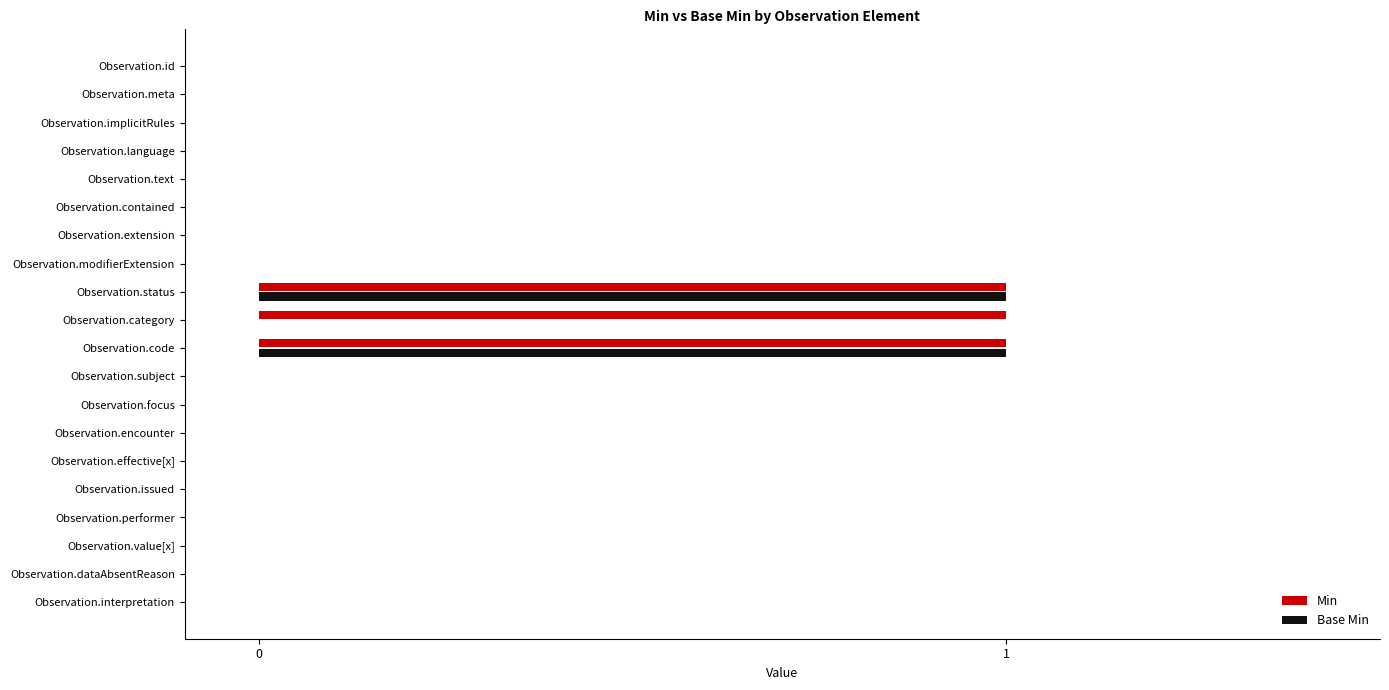

The Base Min series shows 0 at Observation.performer. True or false?

True